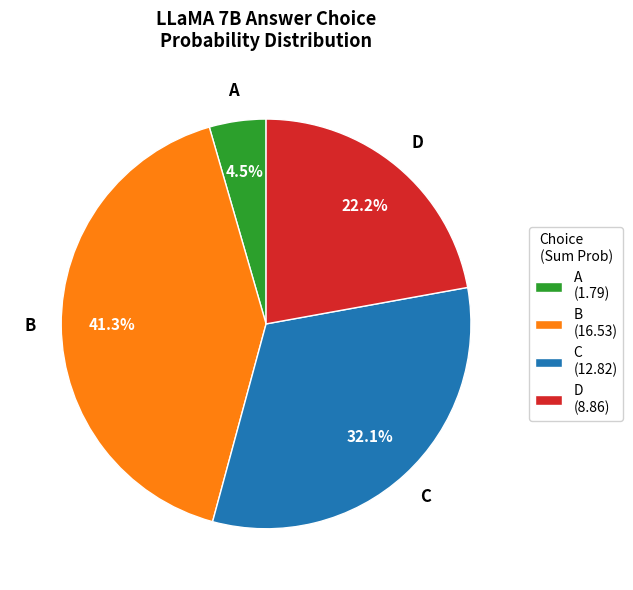

What percentage is NOT represented by B?

58.7%